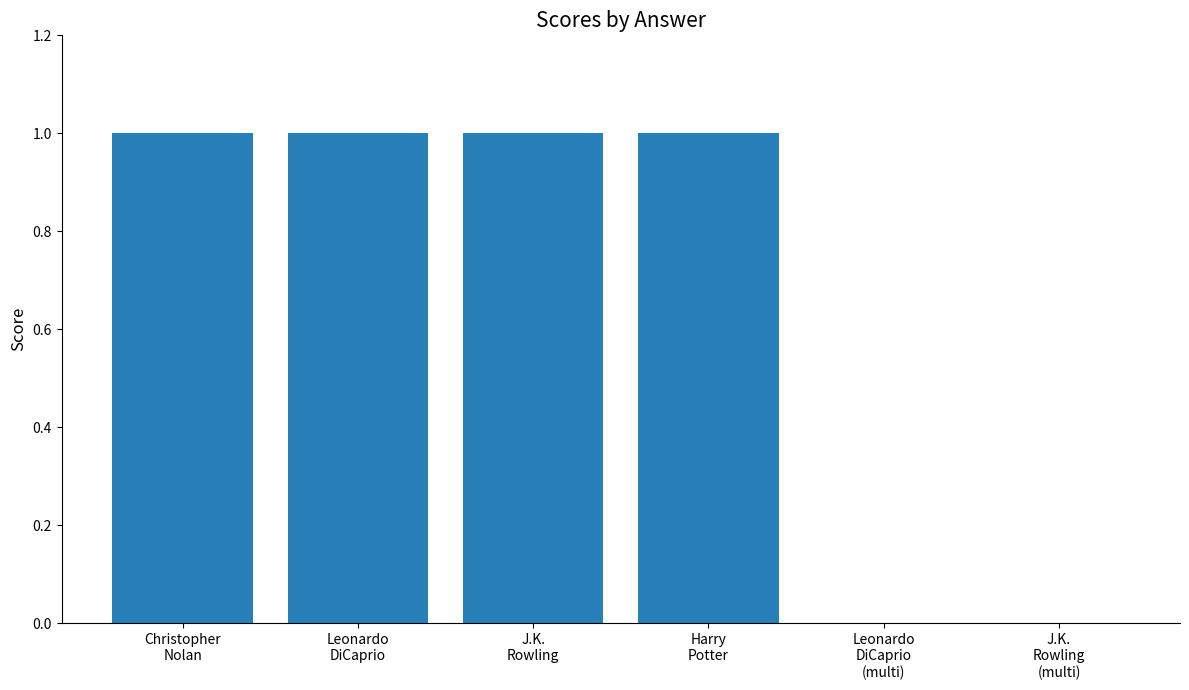

What value does the data have at Harry
Potter?

1